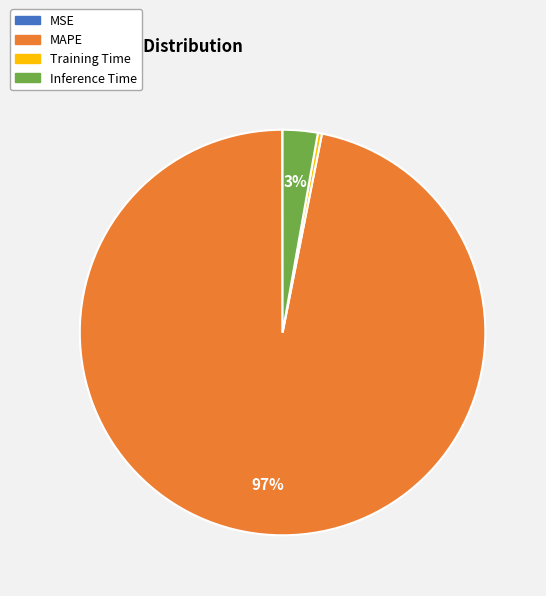

To the nearest percent, what is the combined percentage of Training Time and Inference Time?

3%